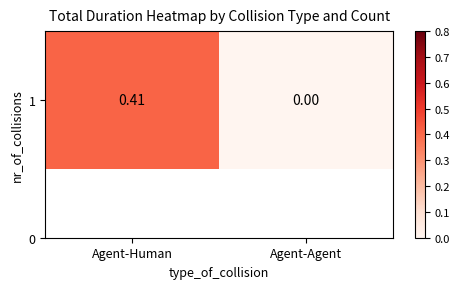

List the labels in order of value, largest first.

Agent-Human, Agent-Agent